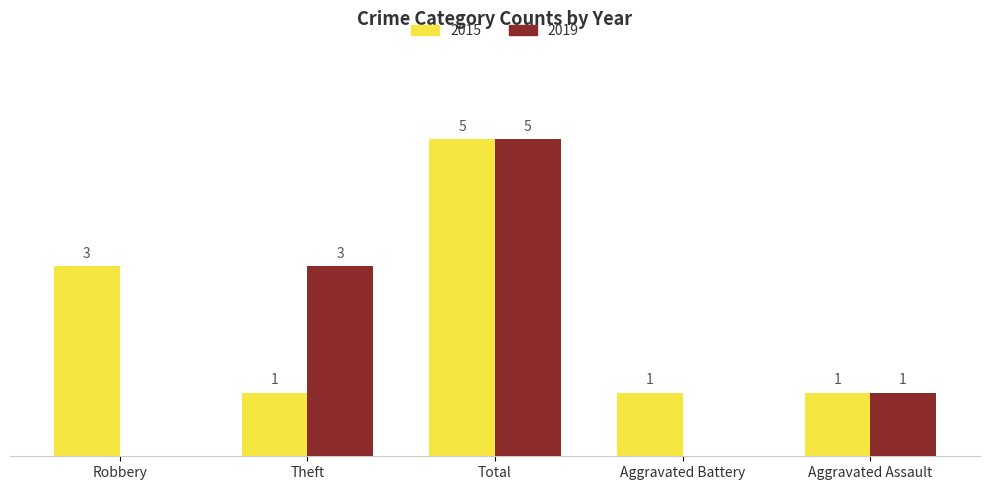

At which label is 2015 closest to 3?

Robbery